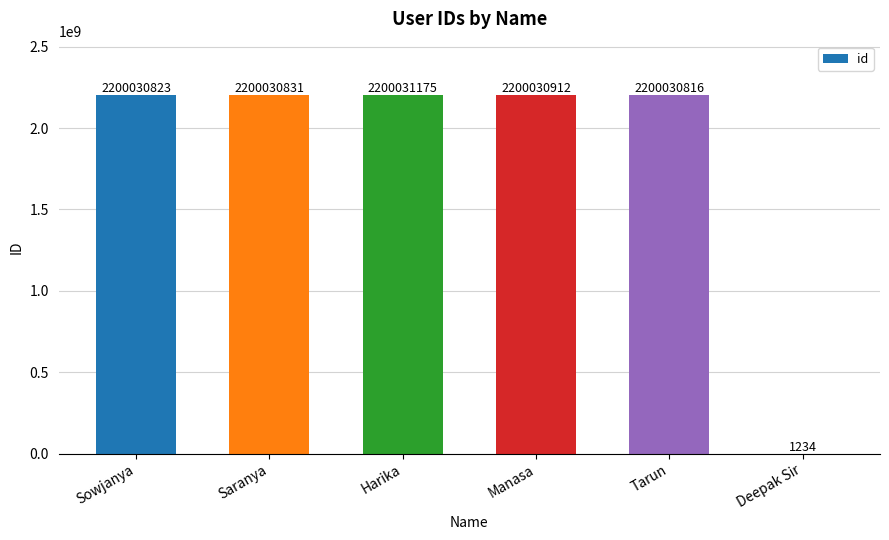

What is the change in value from Saranya to Deepak Sir?

-2200029597